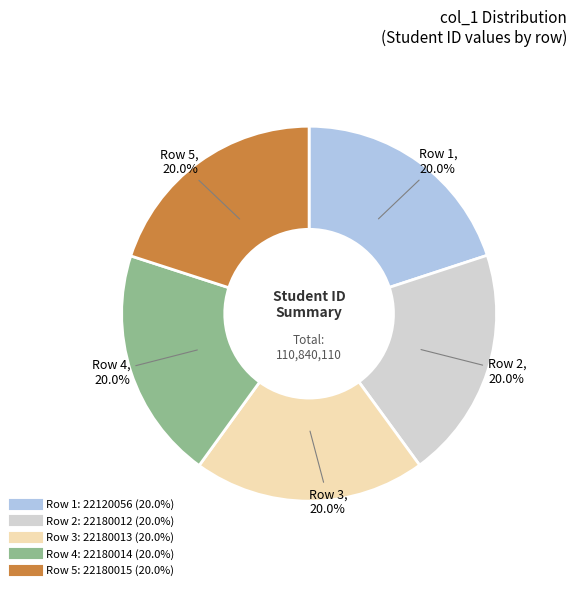

Does any single category account for the majority?

No